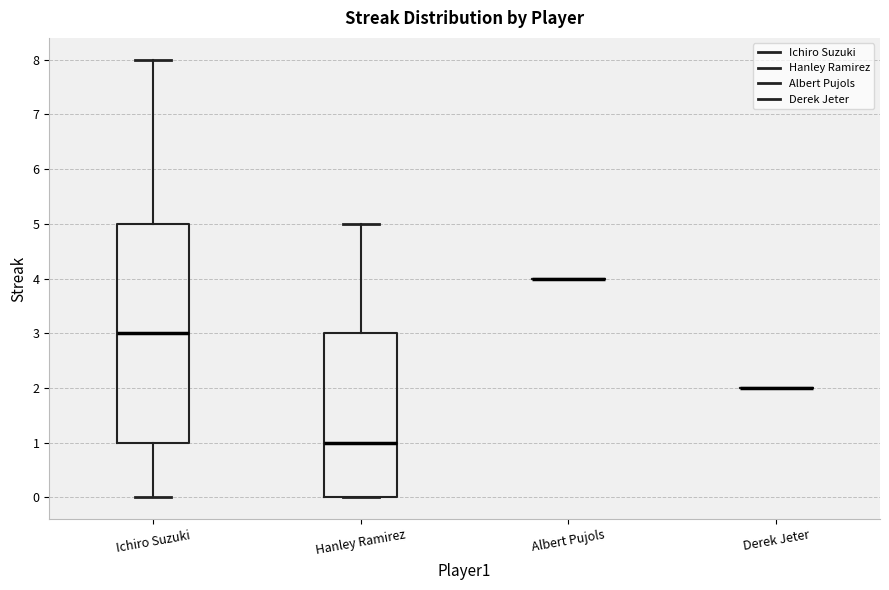

Reading left to right, read every box against the y-axis: the position of its median line, the range the box covers, and the ends of its whiskers. The values are not printed on the chart, so give them approximately, as read against the axis.

Ichiro Suzuki: median 3, box 1 to 5, whiskers 0 to 8
Hanley Ramirez: median 1, box 0 to 3, whiskers 0 to 5
Albert Pujols: box collapsed to a line at 4, whiskers 4 to 4
Derek Jeter: box collapsed to a line at 2, whiskers 2 to 2